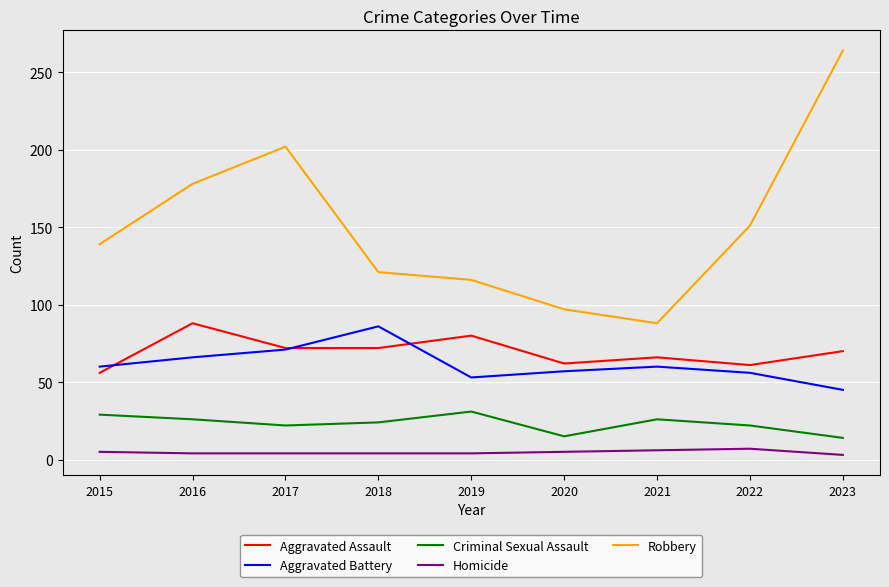

Rank the series at 2019 from lowest to highest value.

Homicide, Criminal Sexual Assault, Aggravated Battery, Aggravated Assault, Robbery